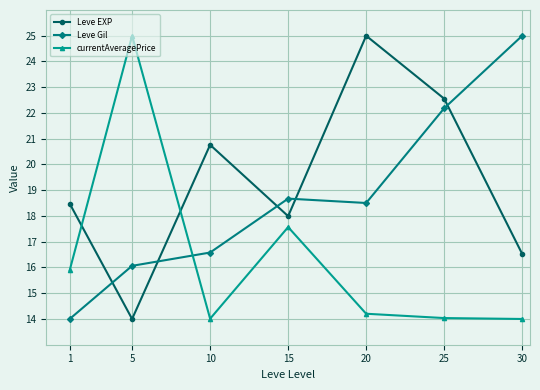

What is the value of the Leve EXP point at the 4th from the left?

18.0